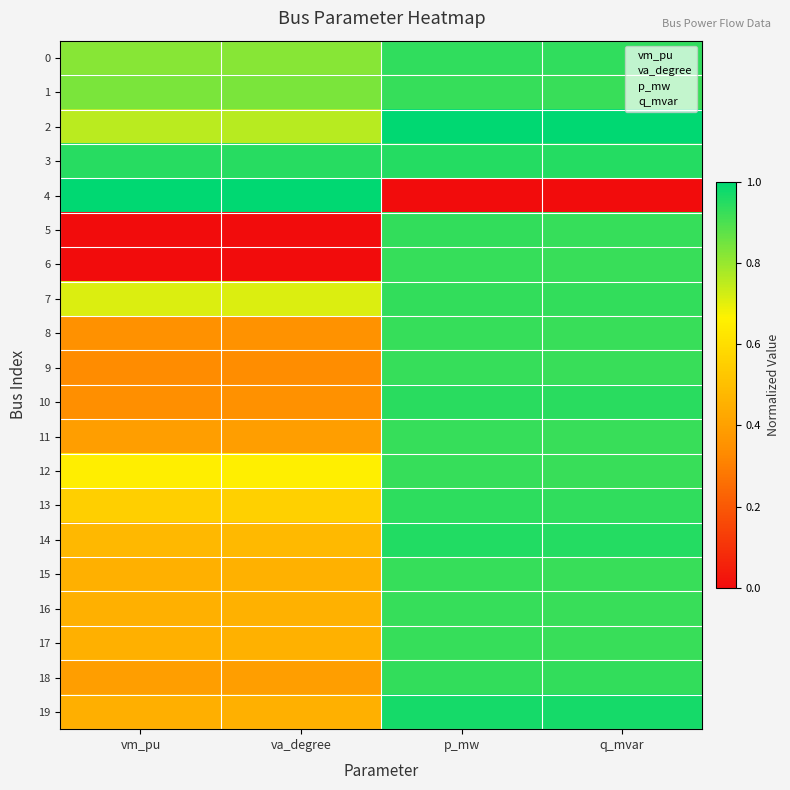

At how many categories does at least one series exceed 0?

4